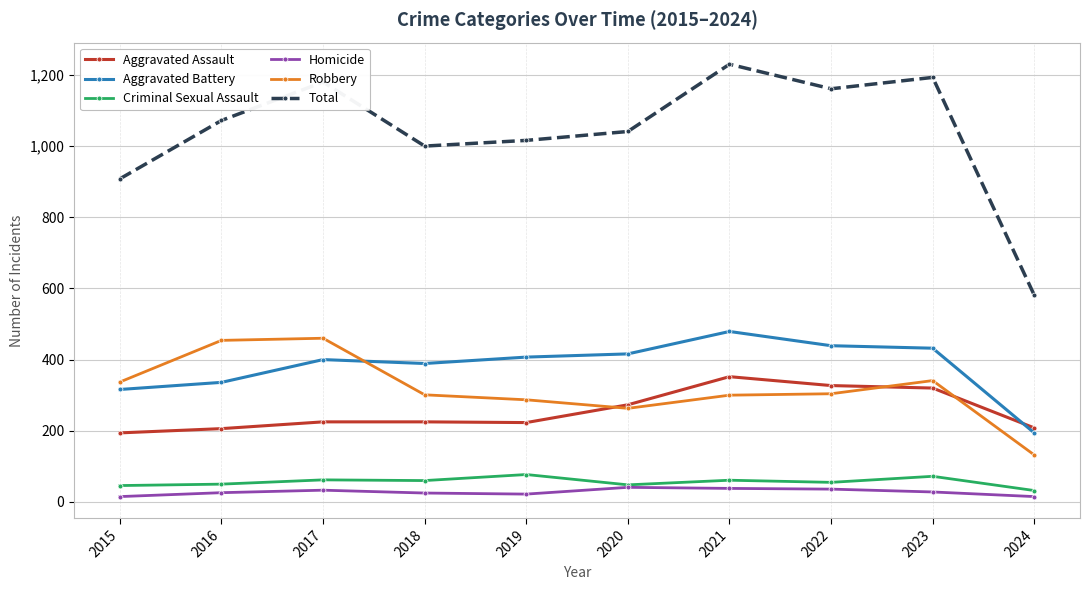

At which category is the sum across all series the highest?

2021